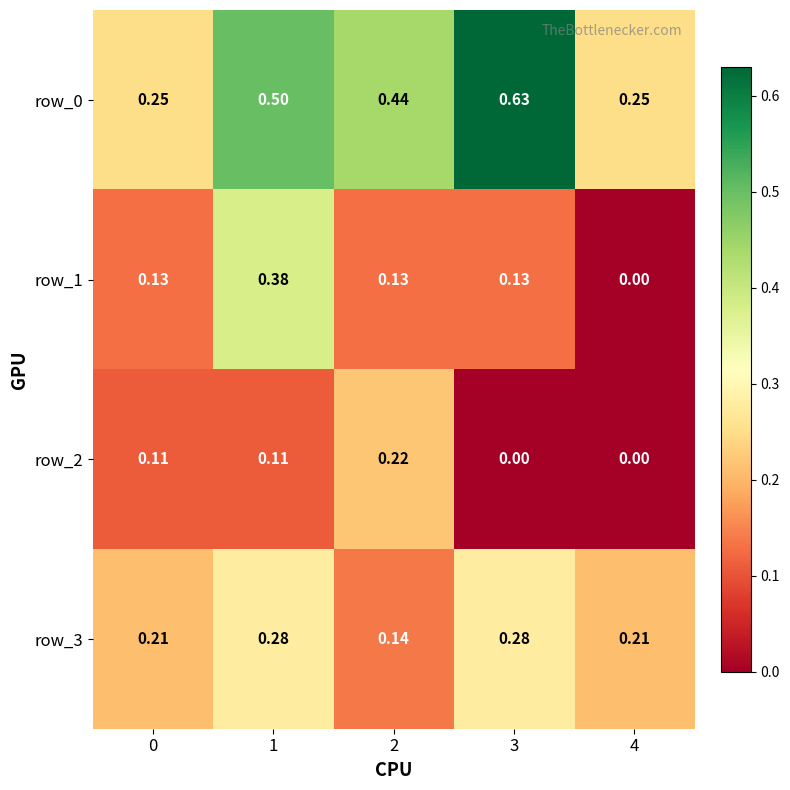

Is the value of row_0 at 1 greater than the value of row_2 at 2?

Yes